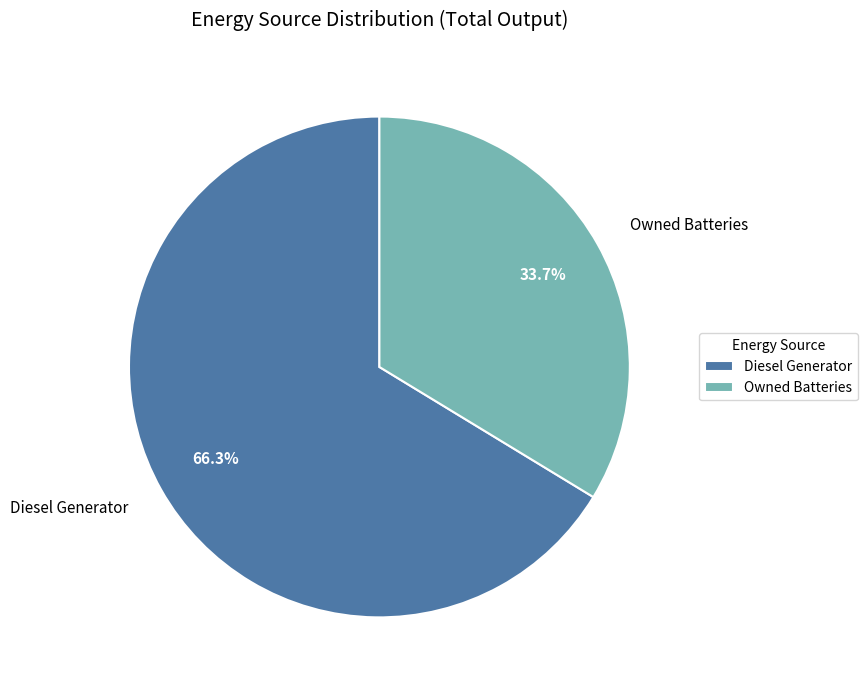

To the nearest percent, what is the difference between the largest and smallest slice percentages?

33%